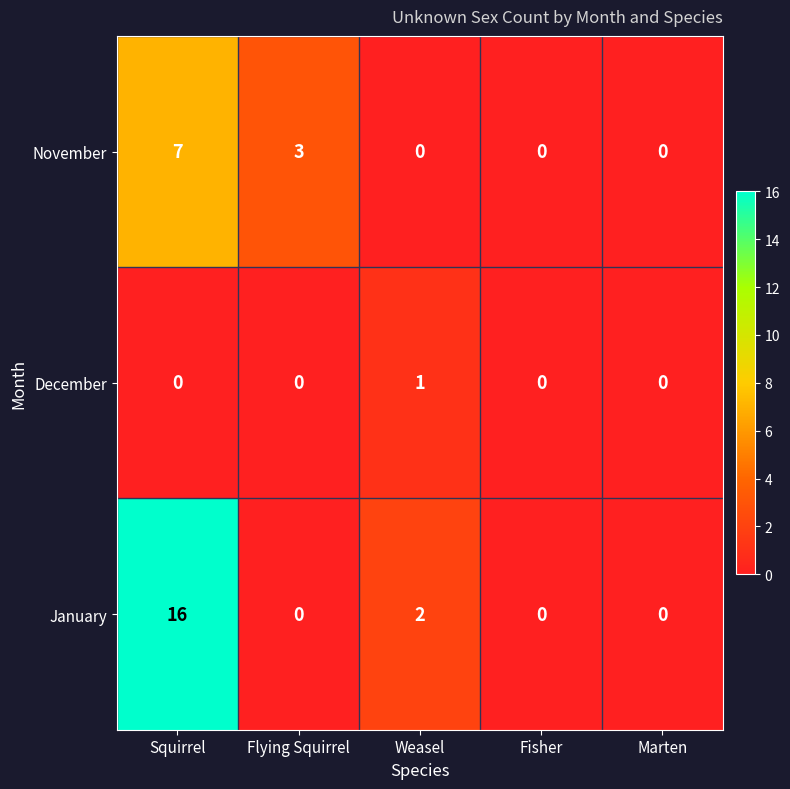

Is it true that December equals 0 at Squirrel?

True